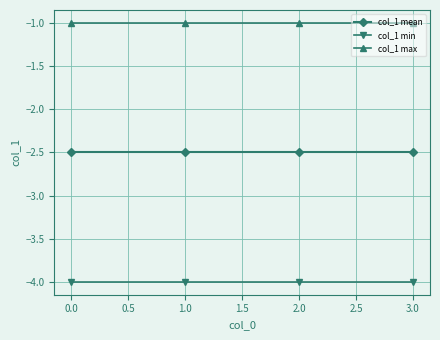

What is the greatest value displayed?

-1.0